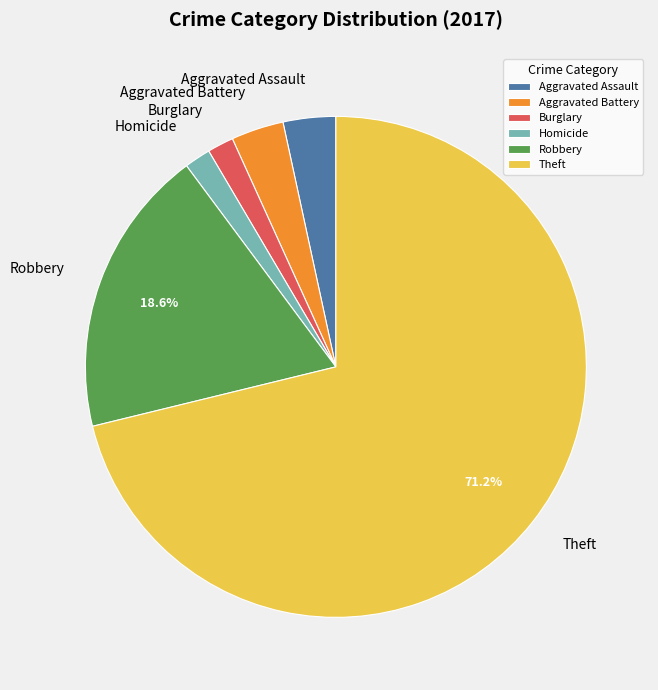

Which has a higher value, Robbery or Theft?

Theft